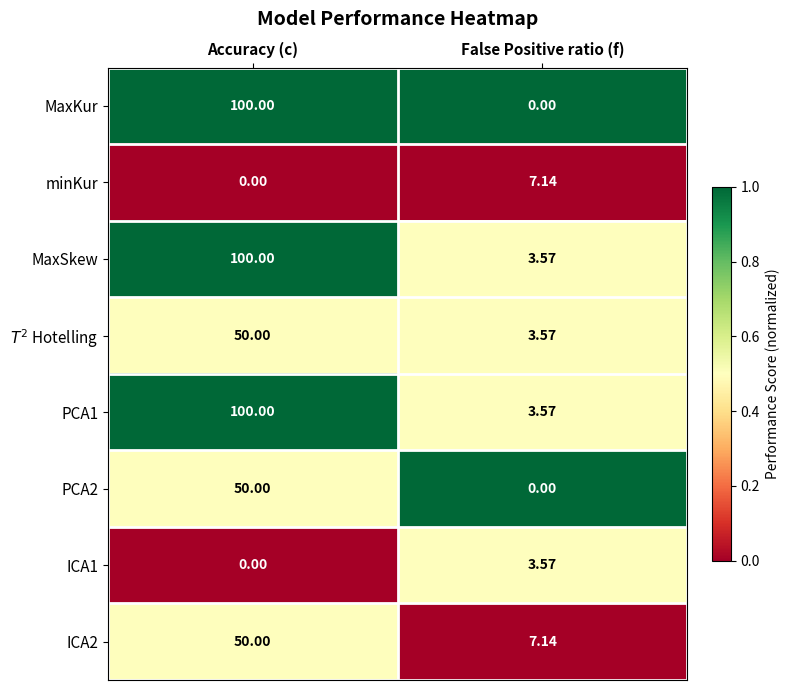

Between Accuracy (c) and False Positive ratio (f), which series saw the biggest shift?

MaxKur